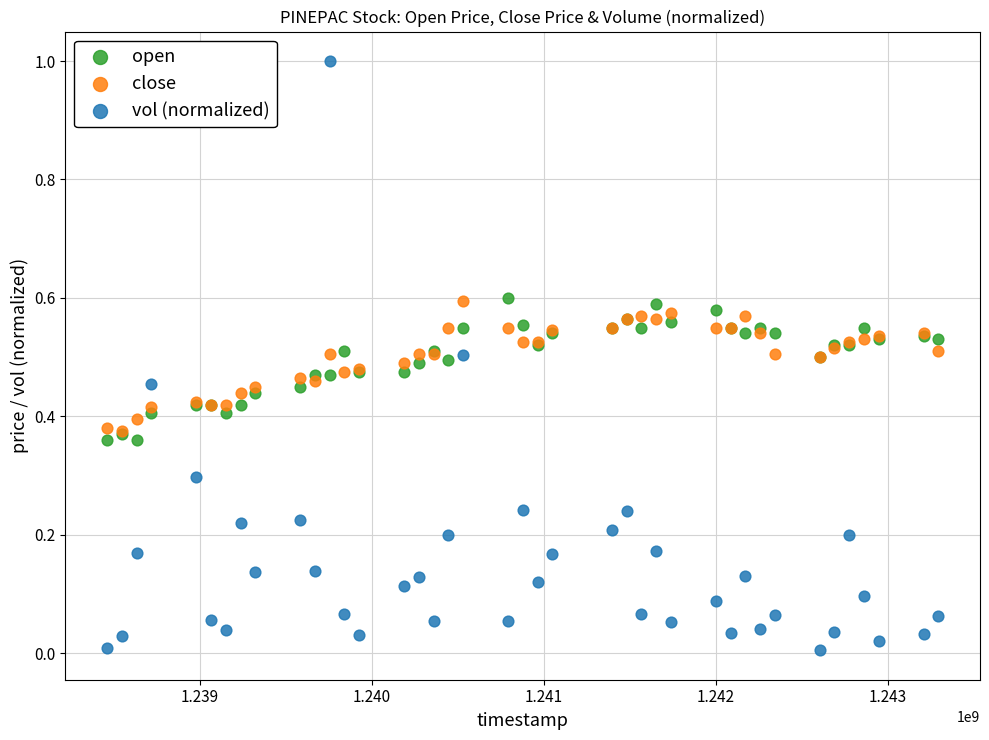

What are all the series names shown in the legend?

open, close, vol (normalized)